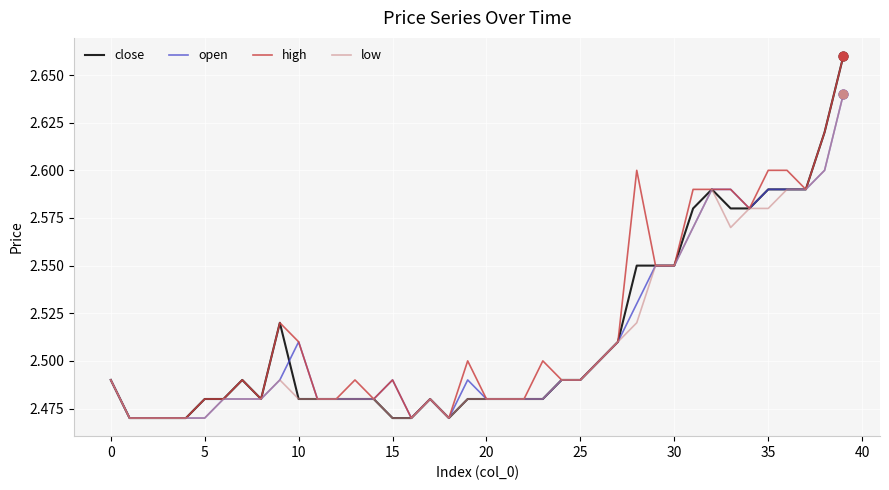

Which series has the largest total across all categories?

high